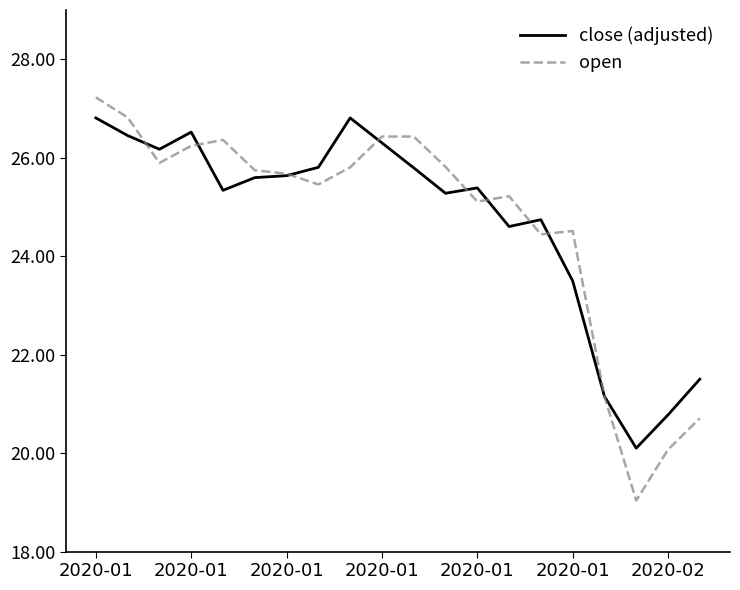

What is the minimum value shown in the chart?

19.0